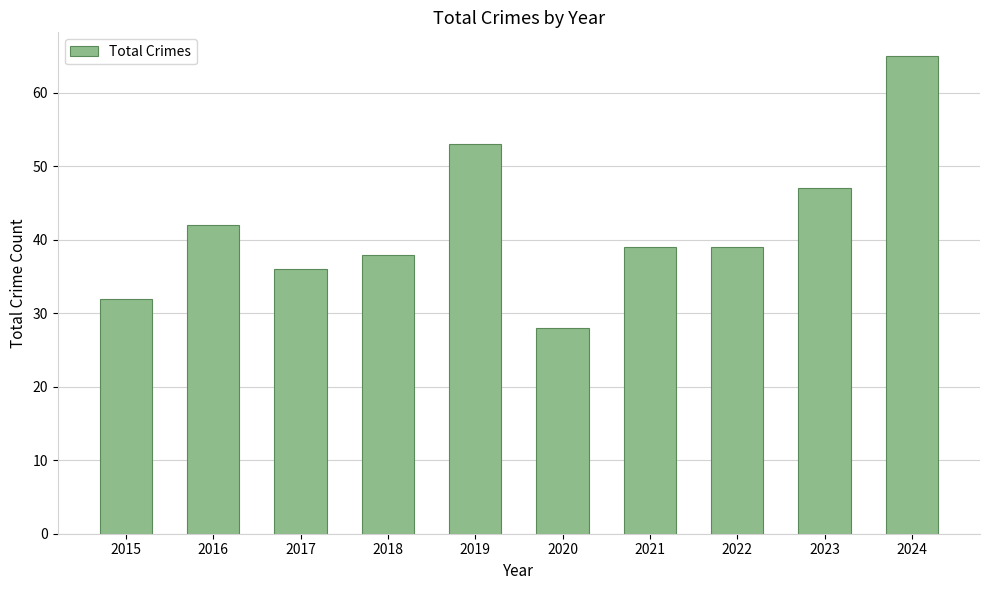

At which category does the chart reach its peak across all series?

2024